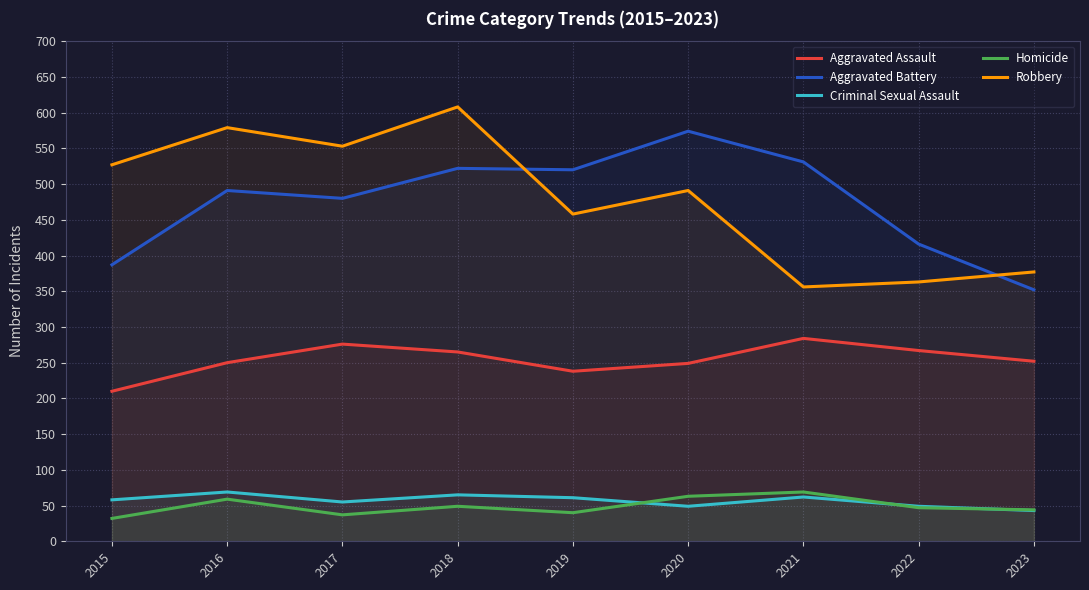

Is it true that Aggravated Battery equals 728 at 2017?

False